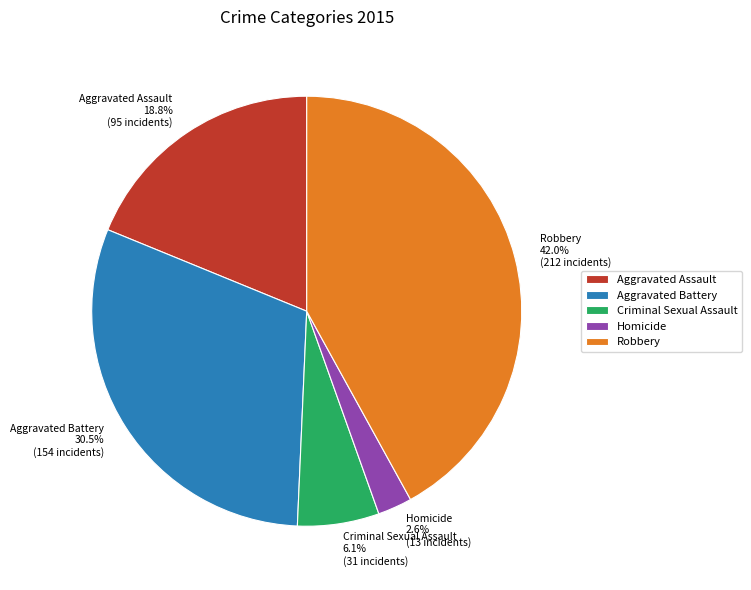

To the nearest percent, what is the combined percentage of Homicide and Robbery?

45%